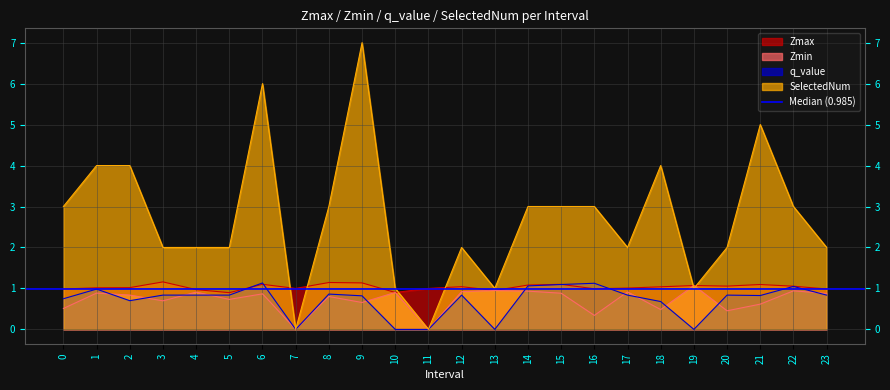

How many times do Zmin and q_value cross each other?

11